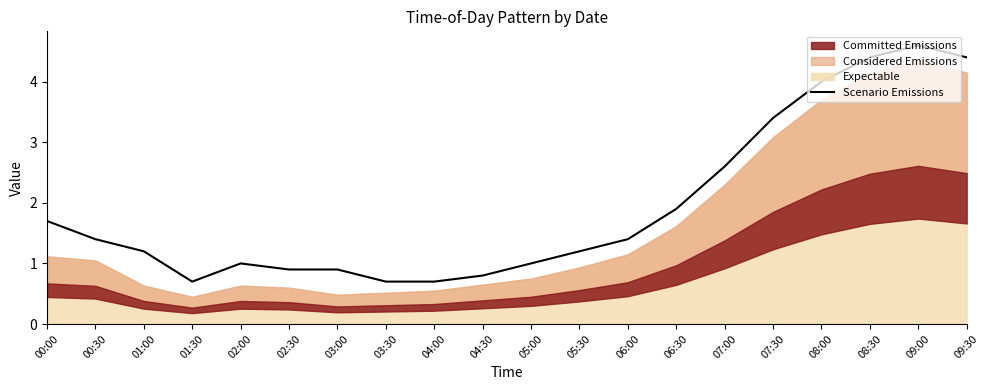

What is the smallest value displayed?

0.7